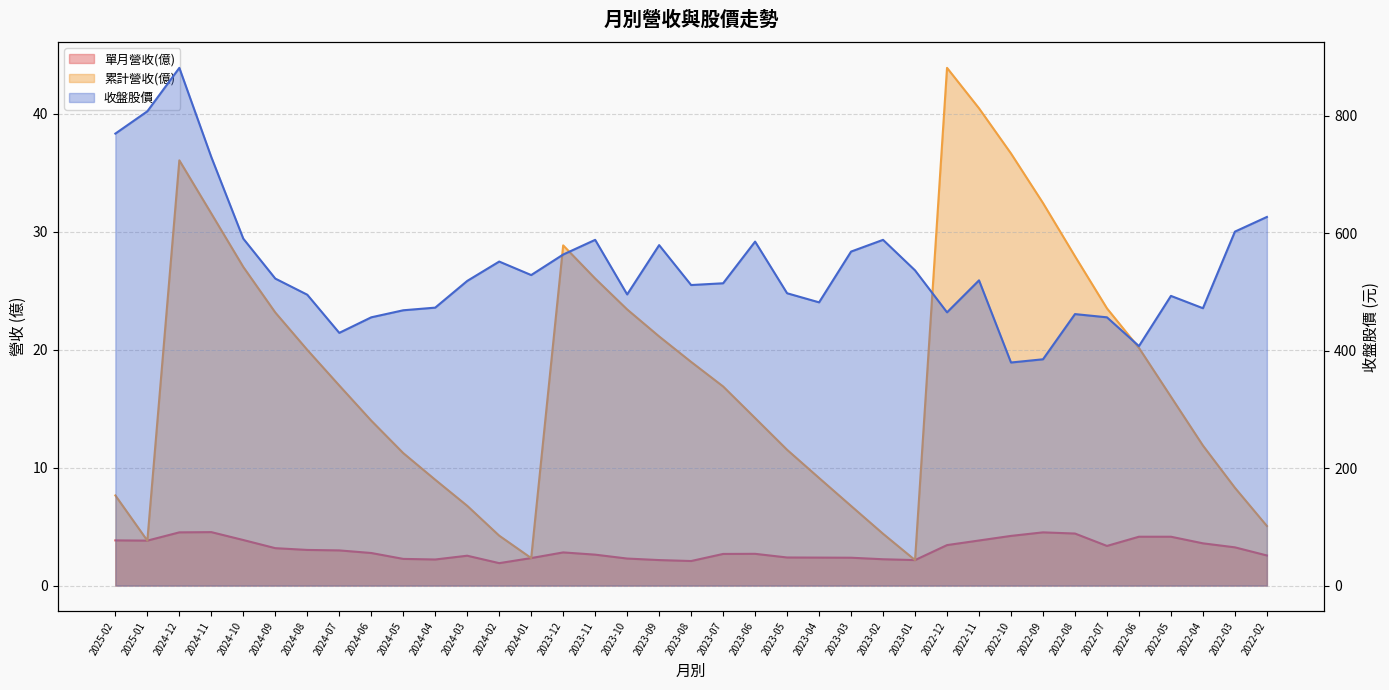

What is the label of the 21st point from the right?

2023-10